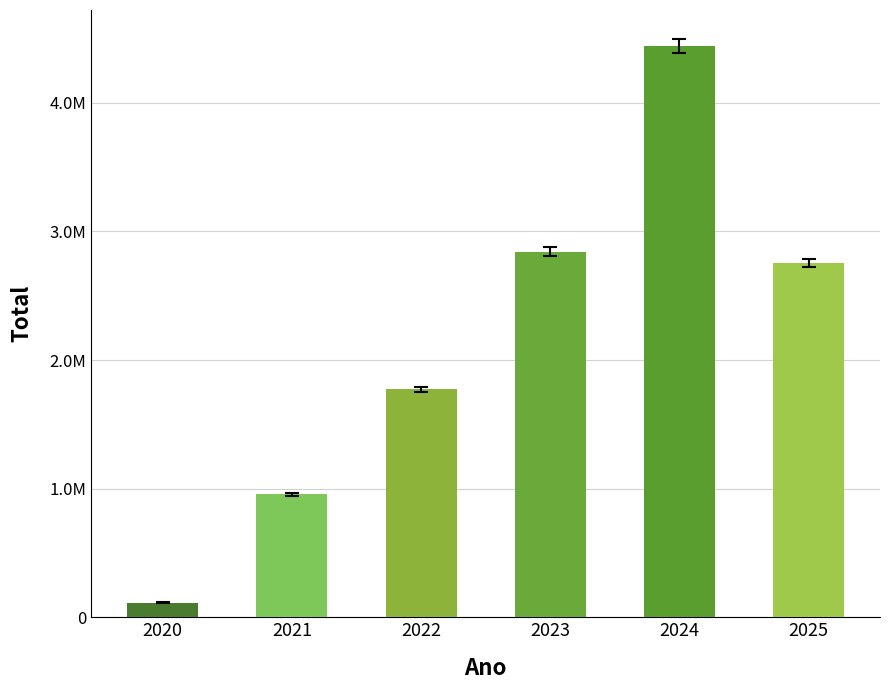

What is the value of the 6th bar from the left?

2722540.3